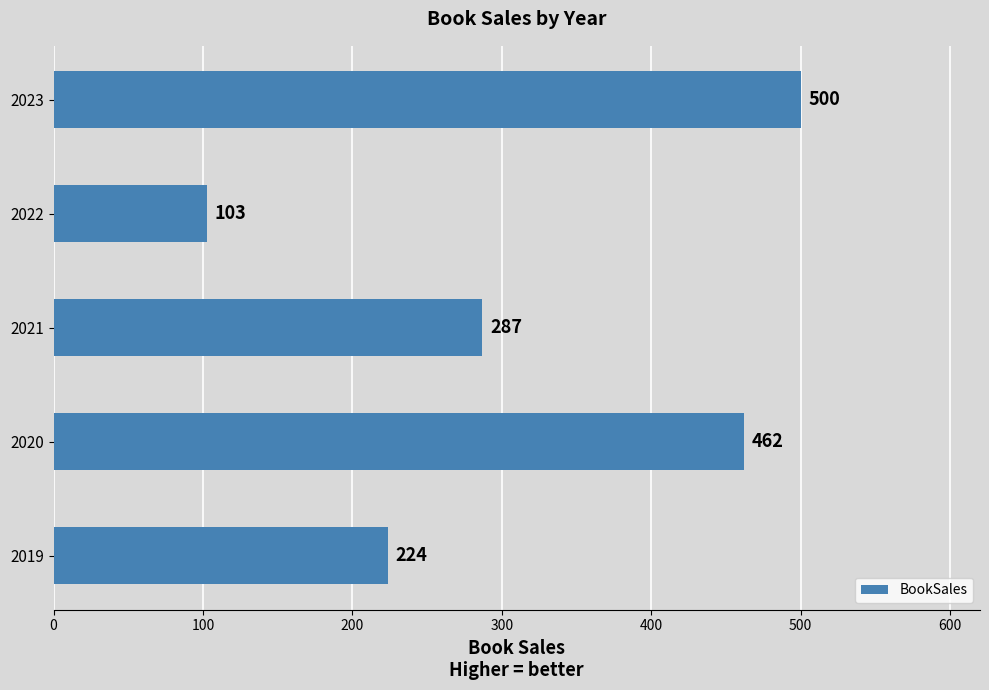

Which category has the highest value across all series?

2023